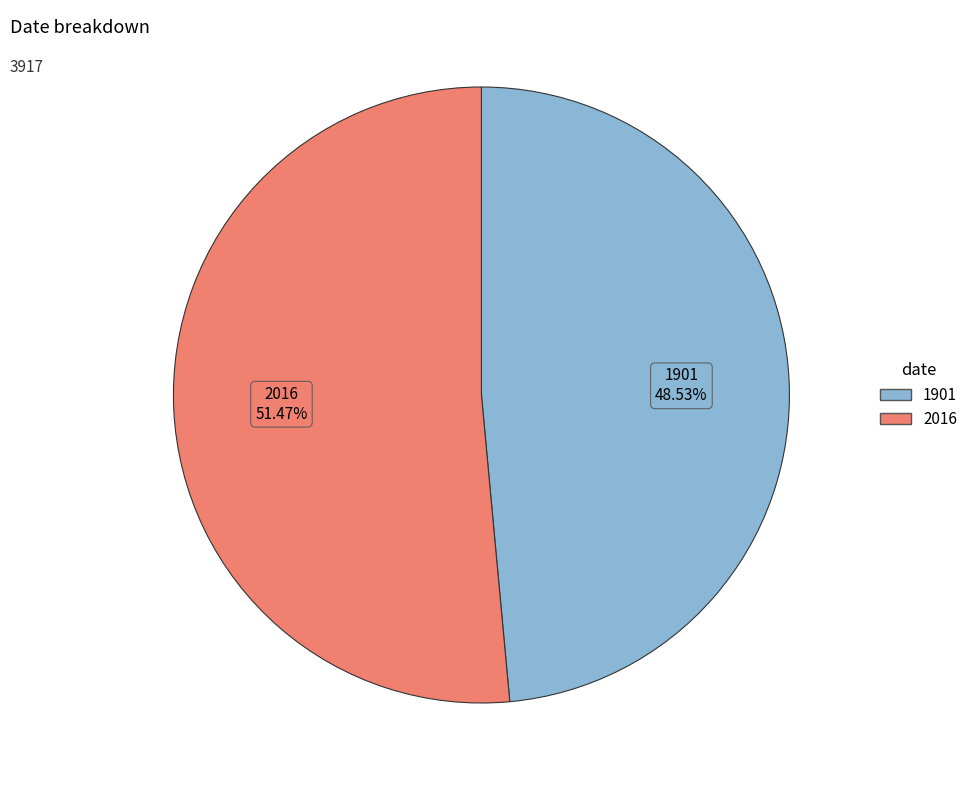

To the nearest percent, what is the average slice percentage?

50%